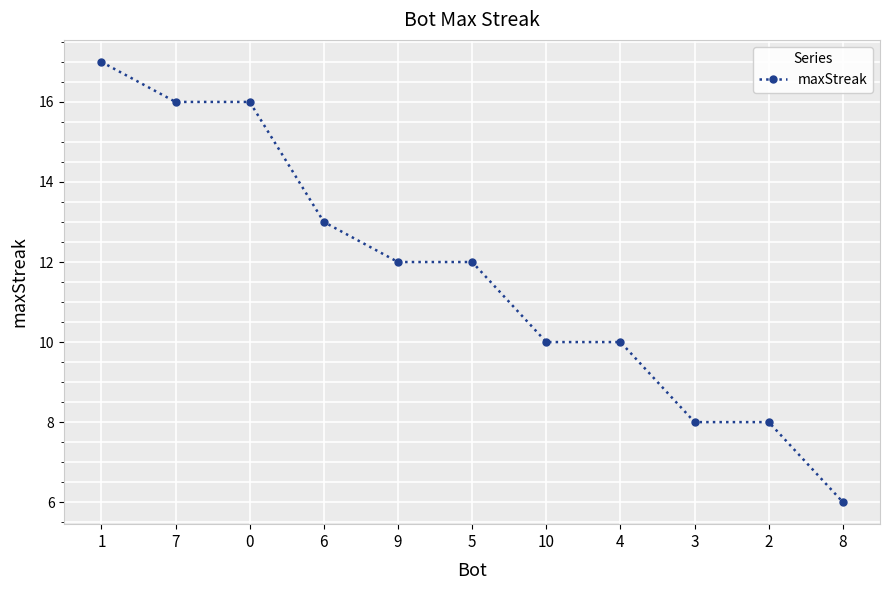

Which category has the lowest value across all series?

8